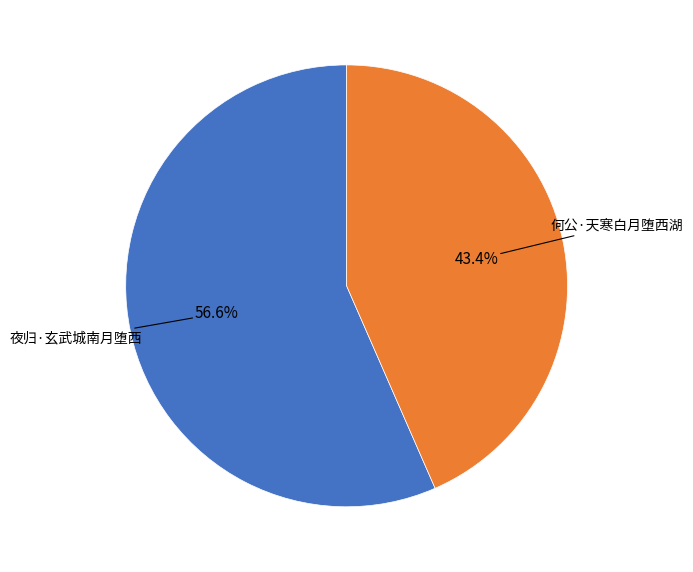

Which slice represents more than half of the pie?

夜归·玄武城南月堕西